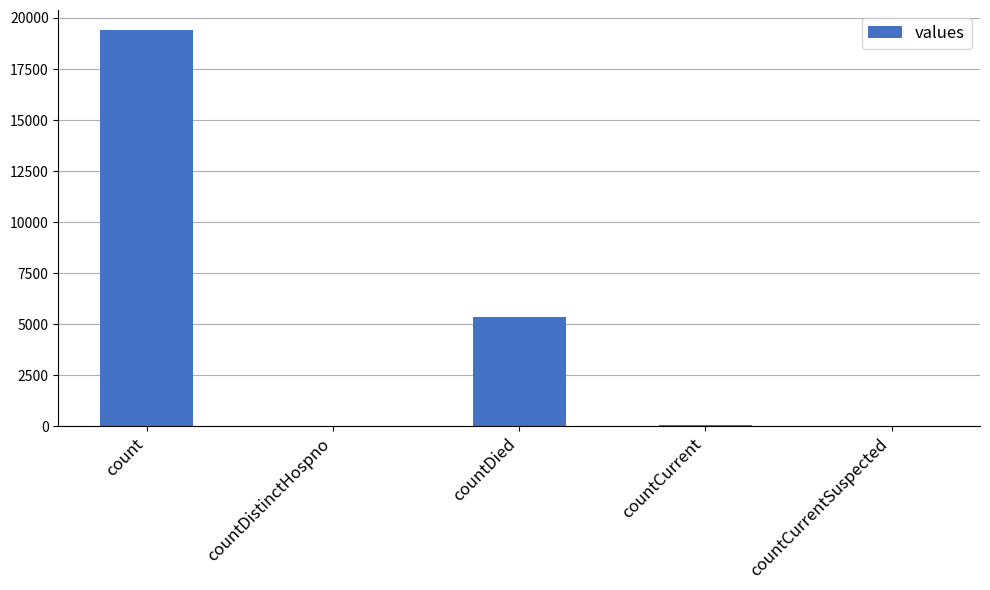

Is it true that the value at count is 19420?

True